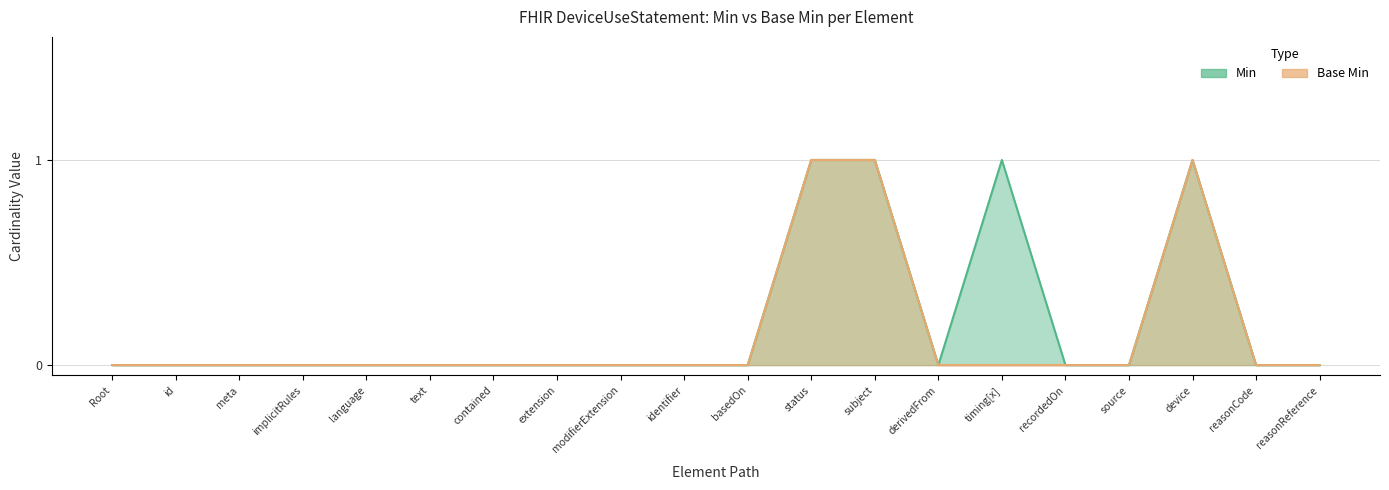

Which category has the highest value across all series?

status